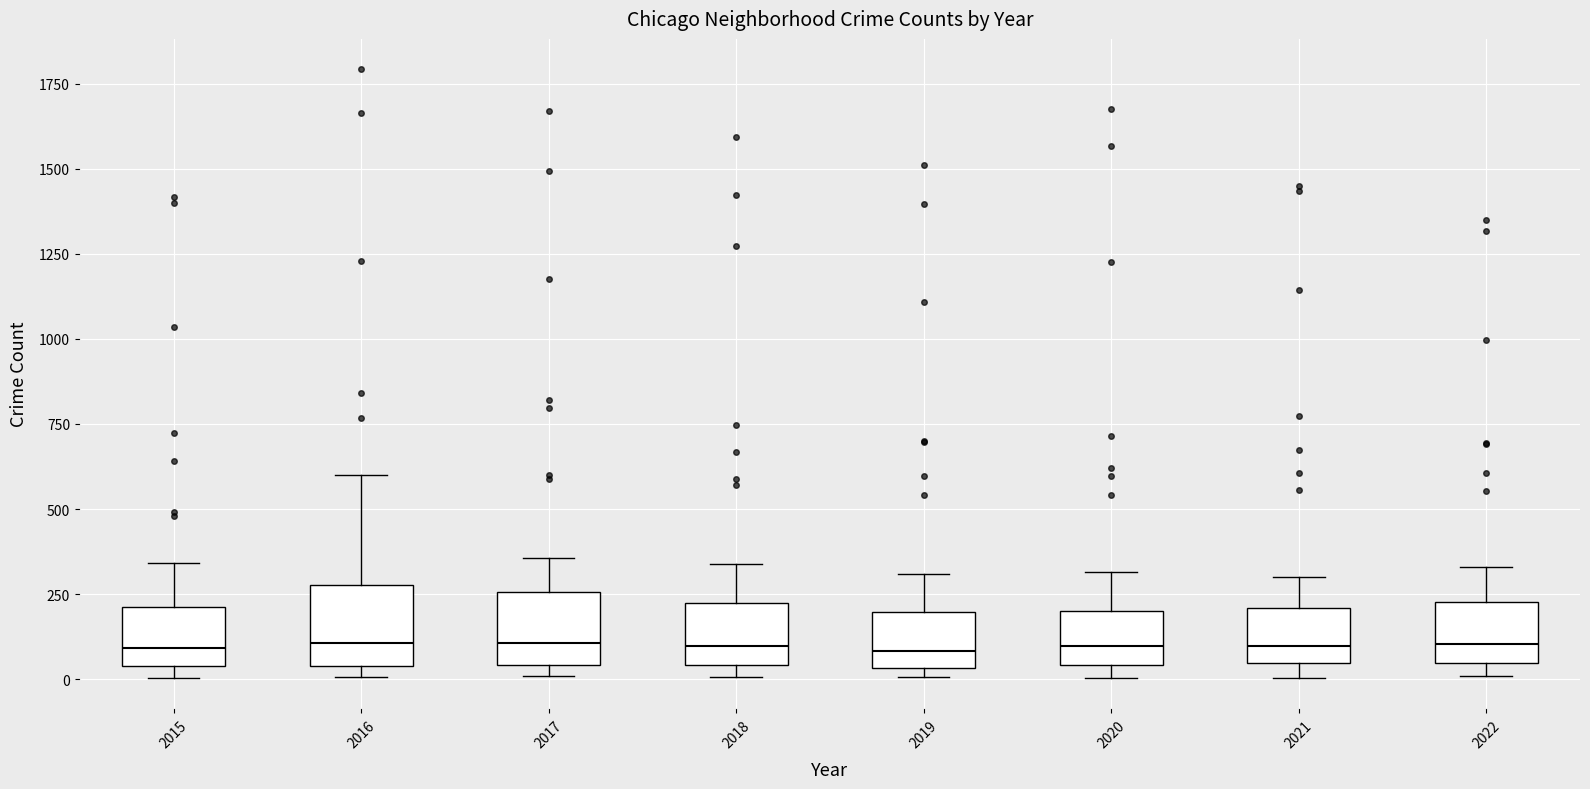

Reading left to right, transcribe this box plot: for each box, give where its median line is, the range the box spans, and where its two whiskers end, as read against the y-axis. The values are not printed on the chart, so give them approximately, as read against the axis.

2015: median 100, box 50 to 200, whiskers 0 to 350
2016: median 100, box 50 to 300, whiskers 0 to 600
2017: median 100, box 50 to 250, whiskers 0 to 350
2018: median 100, box 50 to 200, whiskers 0 to 350
2019: median 100, box 50 to 200, whiskers 0 to 300
2020: median 100, box 50 to 200, whiskers 0 to 300
2021: median 100, box 50 to 200, whiskers 0 to 300
2022: median 100, box 50 to 250, whiskers 0 to 350